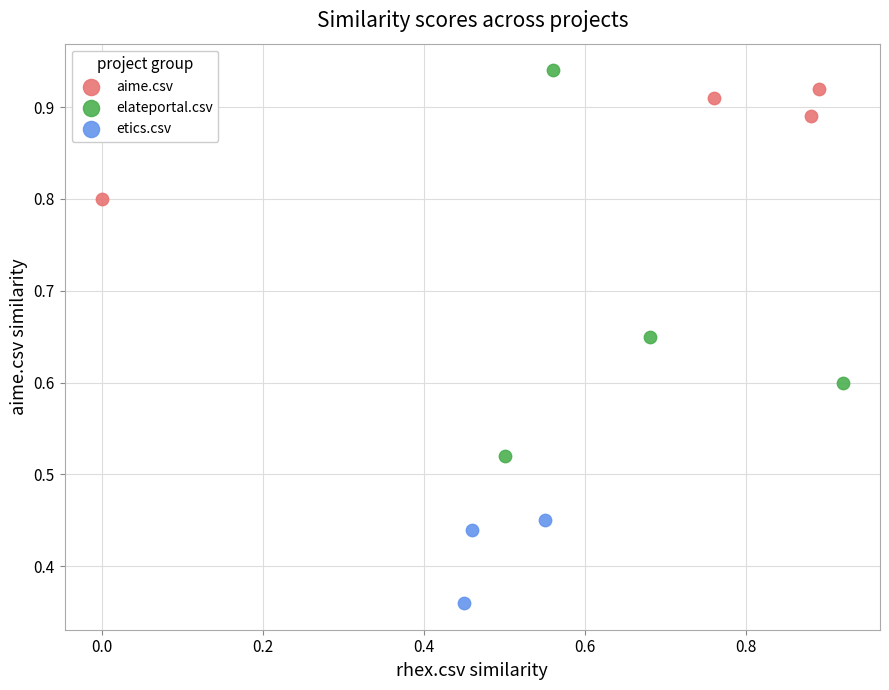

What are all the series names shown in the legend?

aime.csv, elateportal.csv, etics.csv